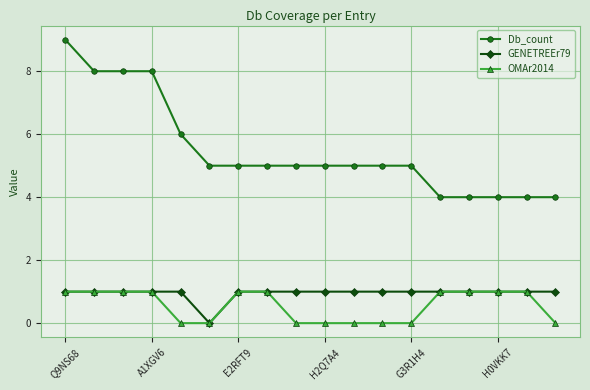

What is the minimum value for Db_count?

4